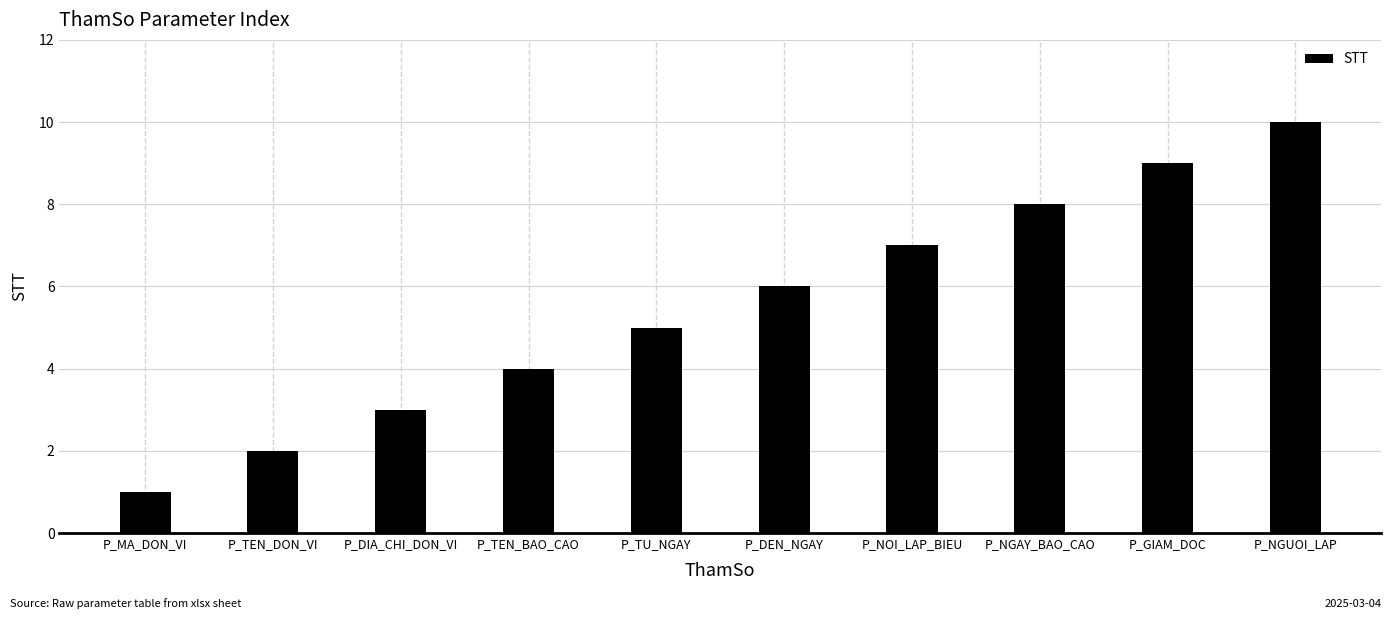

The chart shows a value of 9 at P_TU_NGAY. True or false?

False